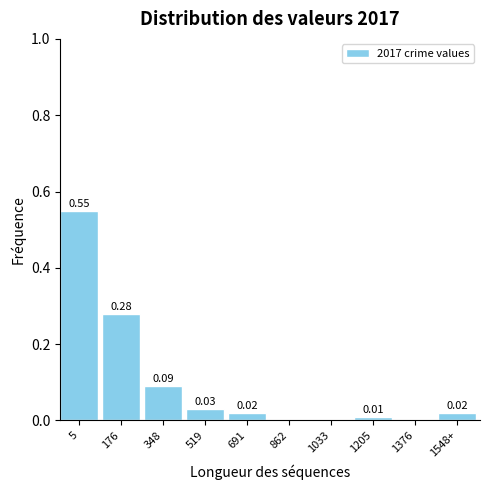

Between 519 and 691, which is larger?

519